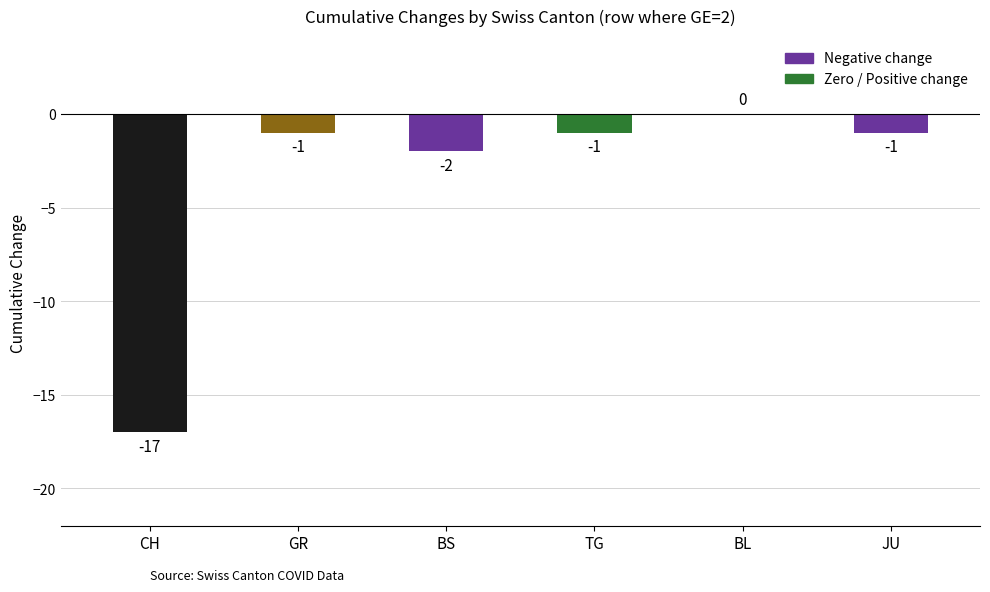

What is the value of the 4th bar from the left?

-1